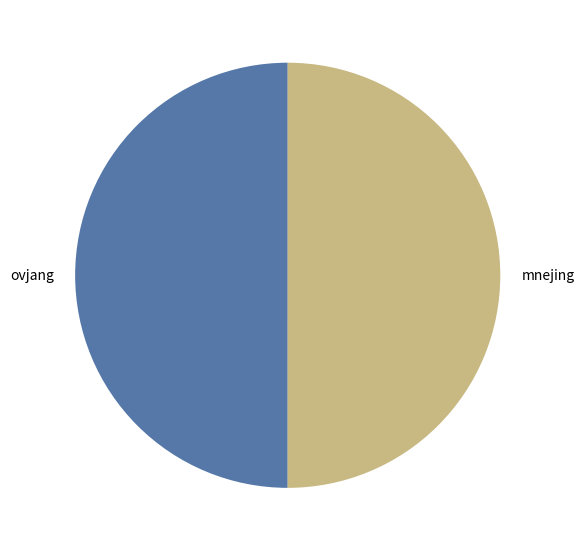

How many segments does this pie chart have?

2